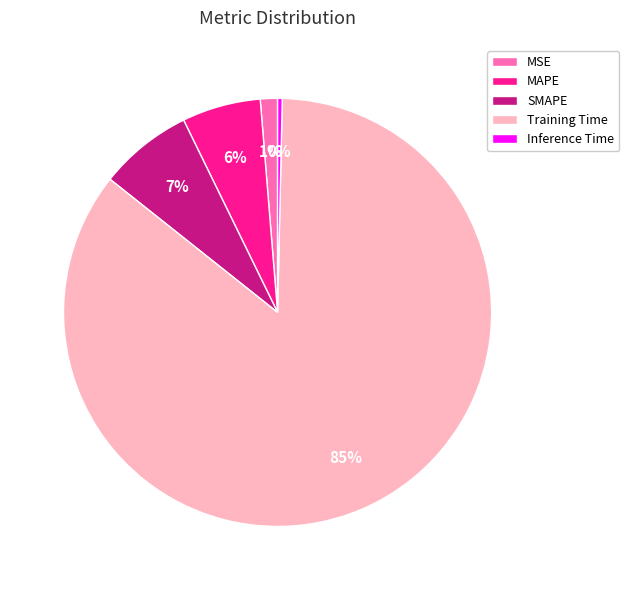

Do Training Time and MAPE together represent more than half of the pie?

Yes